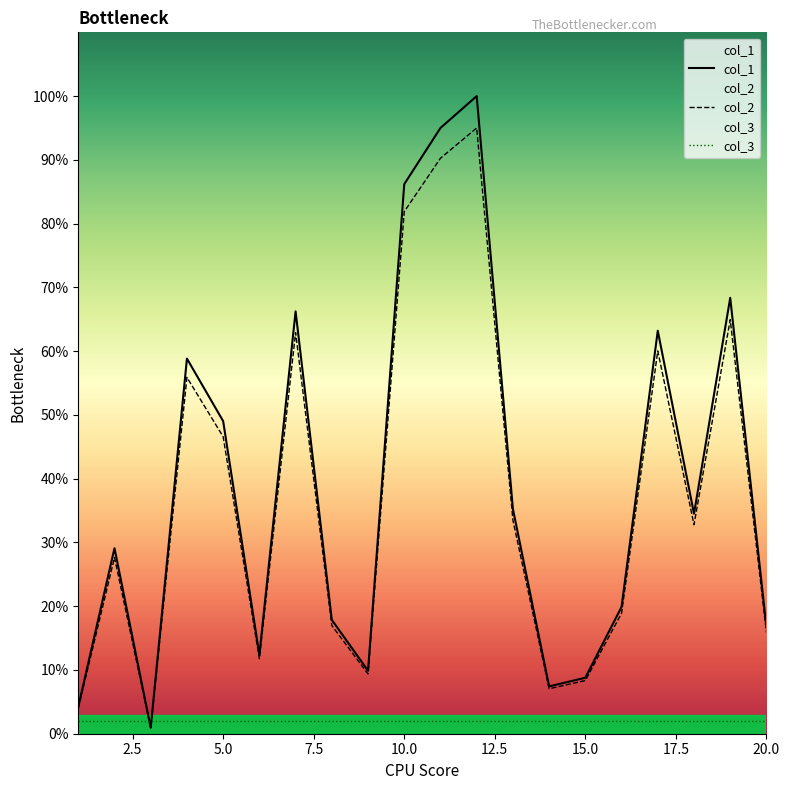

Count the number of categories in the chart.

20